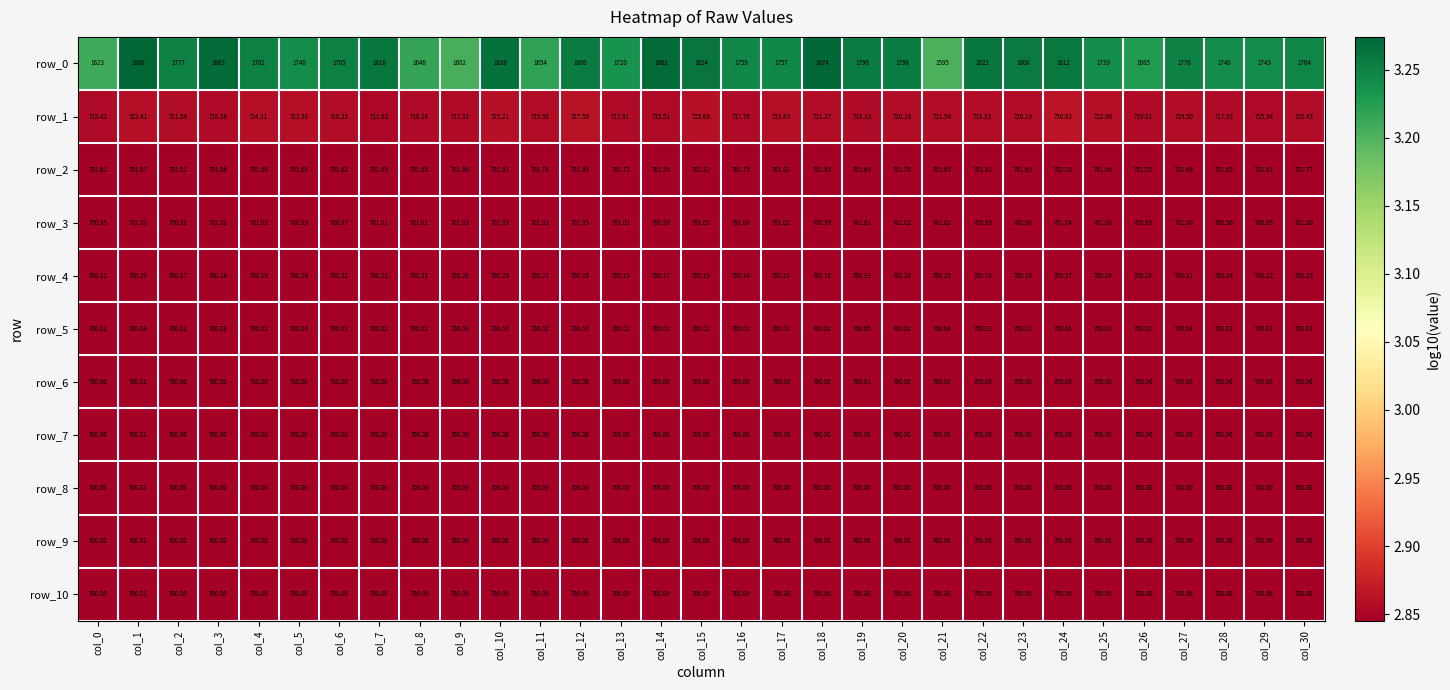

Is the value of row_1 at col_1 greater than the value of row_9 at col_27?

Yes